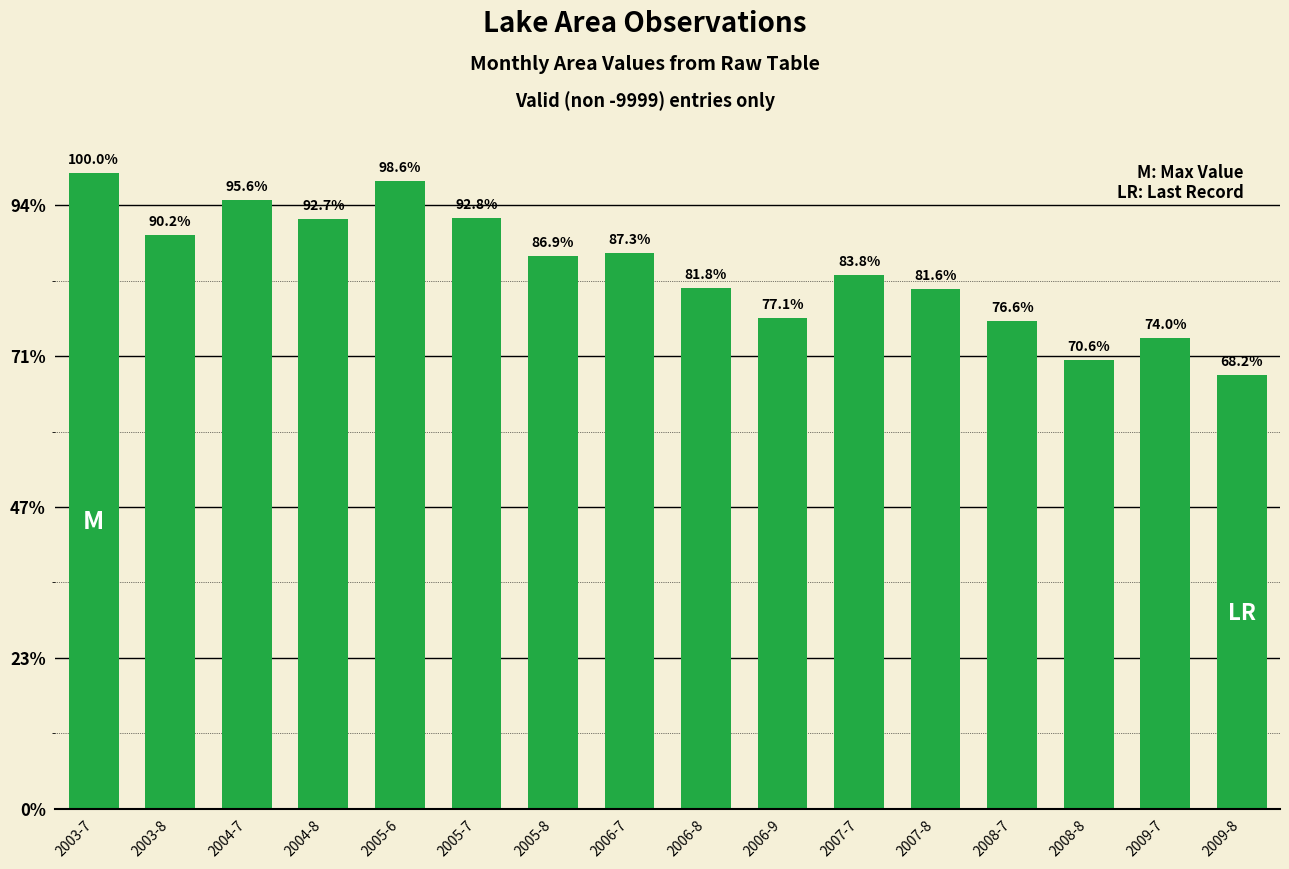

What is the label of the 10th bar from the right?

2005-8